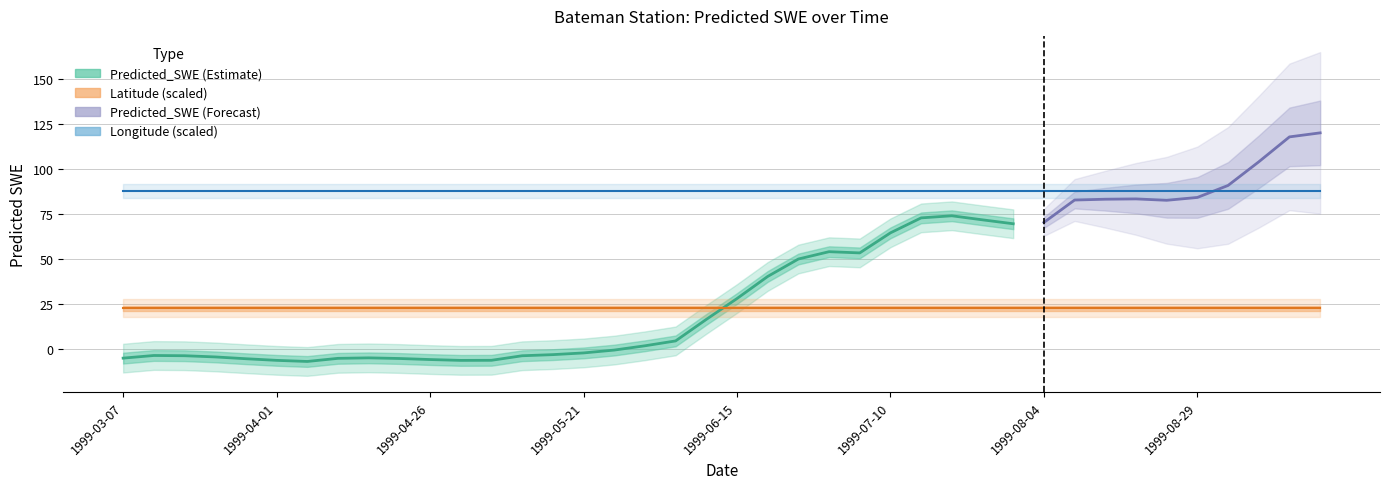

Which category has the lowest value across all series?

1999-04-06